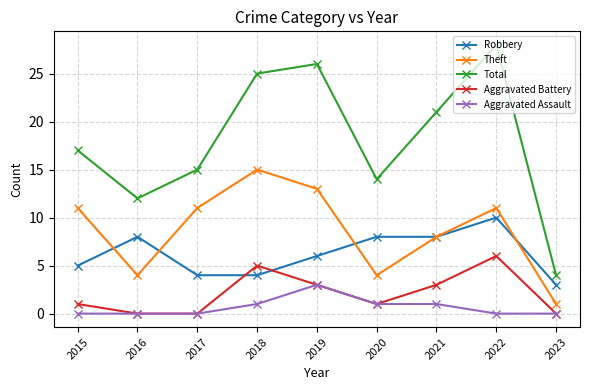

Rank the series by their maximum value, from highest to lowest.

Total, Theft, Robbery, Aggravated Battery, Aggravated Assault